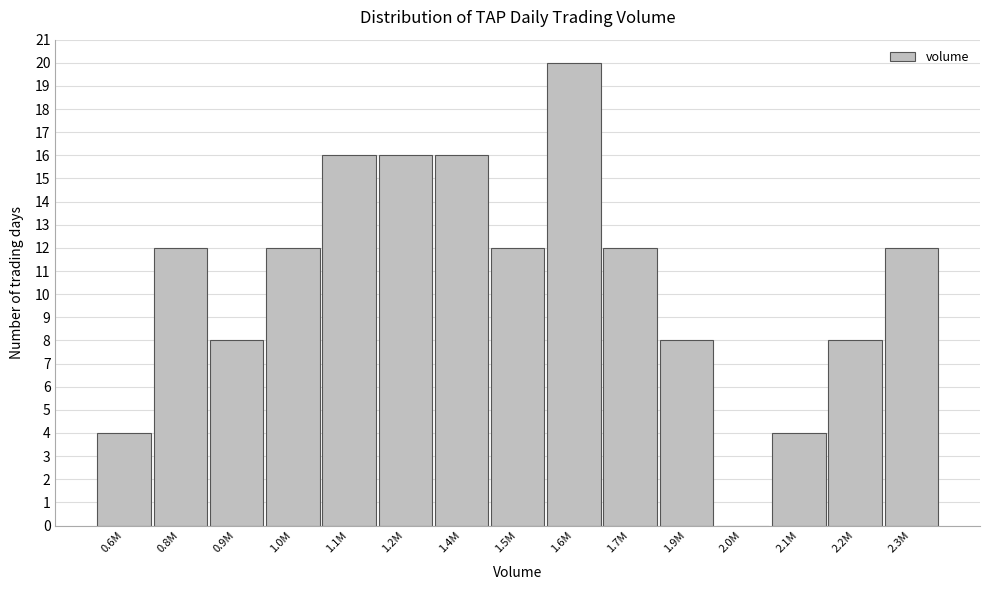

Reading left to right, list all the values displayed in this chart.

0.6M=4	0.8M=12	0.9M=8	1.0M=12	1.1M=16	1.2M=16	1.4M=16	1.5M=12	1.6M=20	1.7M=12	1.9M=8	2.0M=0	2.1M=4	2.2M=8	2.3M=12